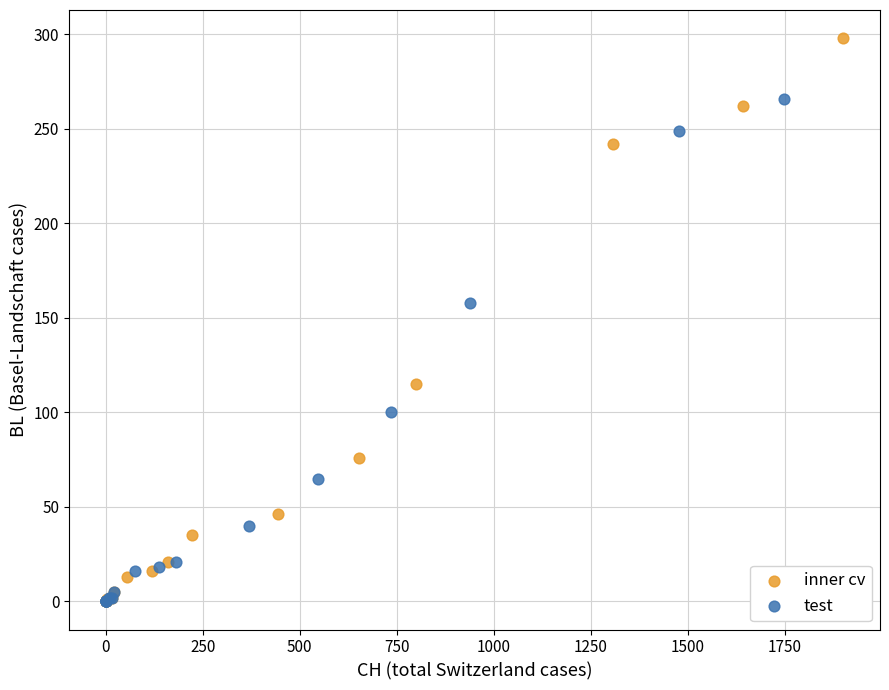

Which series reaches the maximum Y coordinate?

inner cv